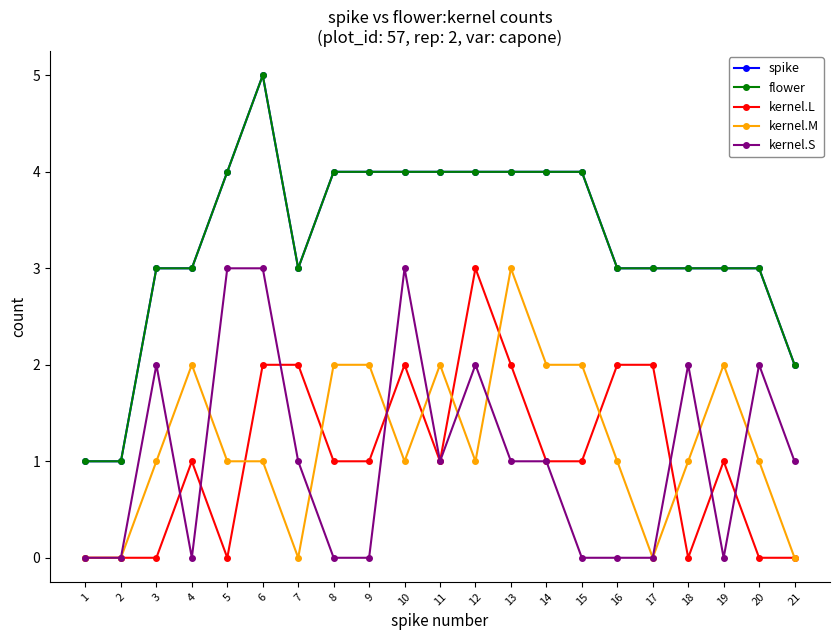

True or false: flower and kernel.S intersect in this chart.

False